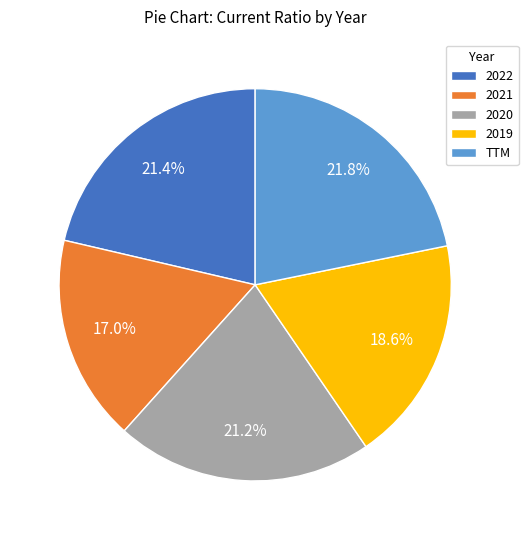

Which has a higher value, 2021 or 2020?

2020